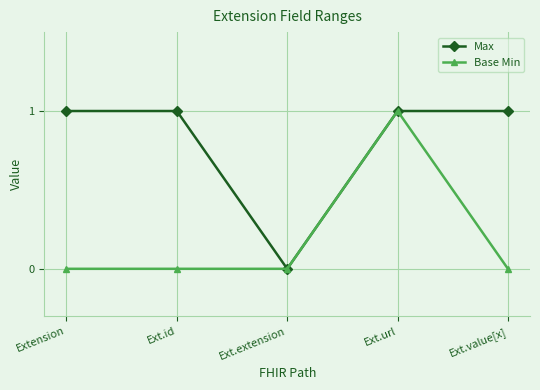

What is the greatest value displayed?

1